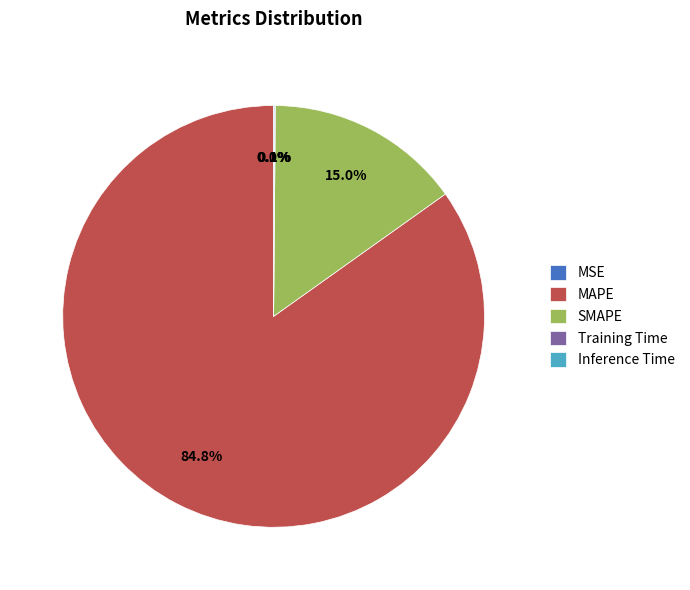

Which category accounts for the majority?

MAPE